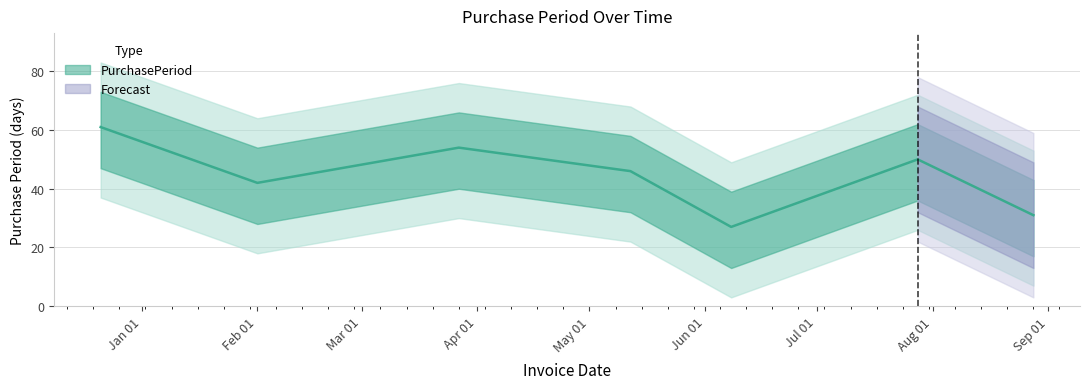

How many lines are shown in the chart?

1